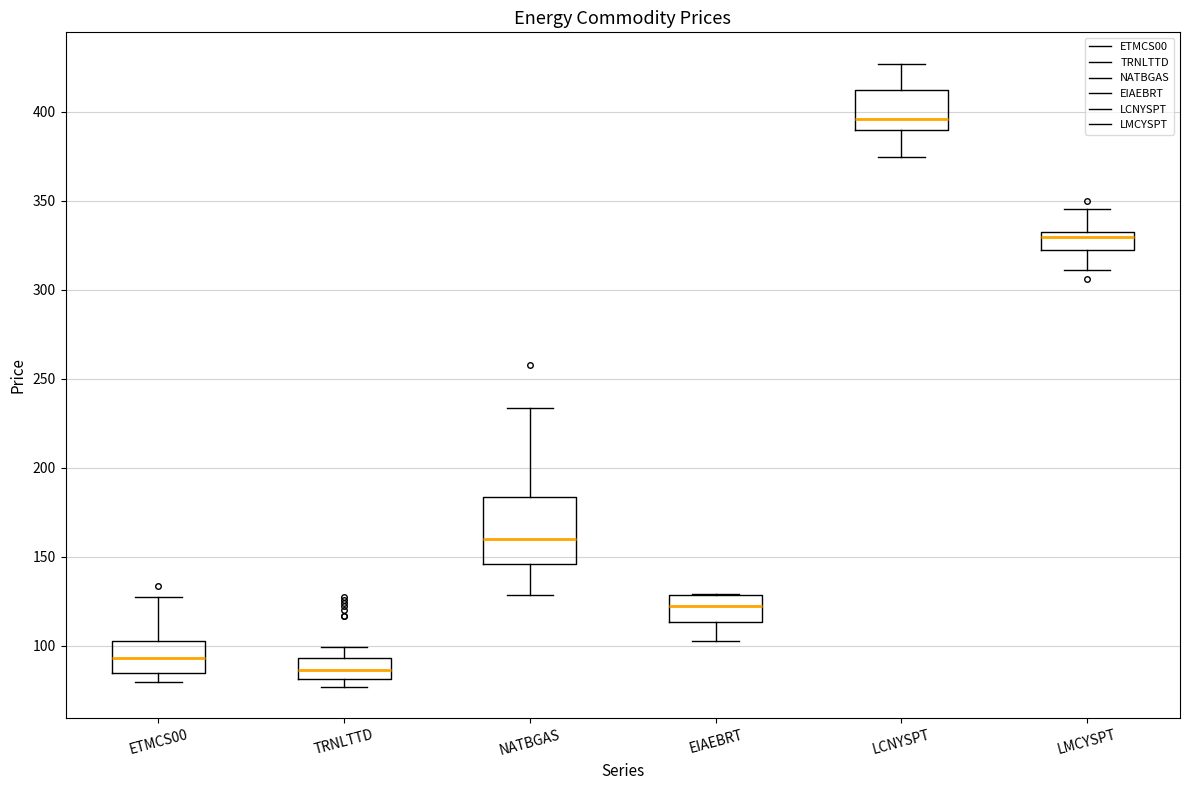

Reading left to right, transcribe this box plot: for each box, give where its median line is, the range the box spans, and where its two whiskers end, as read against the y-axis. The values are not printed on the chart, so give them approximately, as read against the axis.

ETMCS00: median 95, box 85 to 105, whiskers 80 to 125
TRNLTTD: median 85, box 80 to 95, whiskers 75 to 100
NATBGAS: median 160, box 145 to 185, whiskers 130 to 235
EIAEBRT: median 120, box 115 to 130, whiskers 105 to 130
LCNYSPT: median 395, box 390 to 410, whiskers 375 to 425
LMCYSPT: median 330 (just below the box's upper edge), box 325 to 330, whiskers 310 to 345